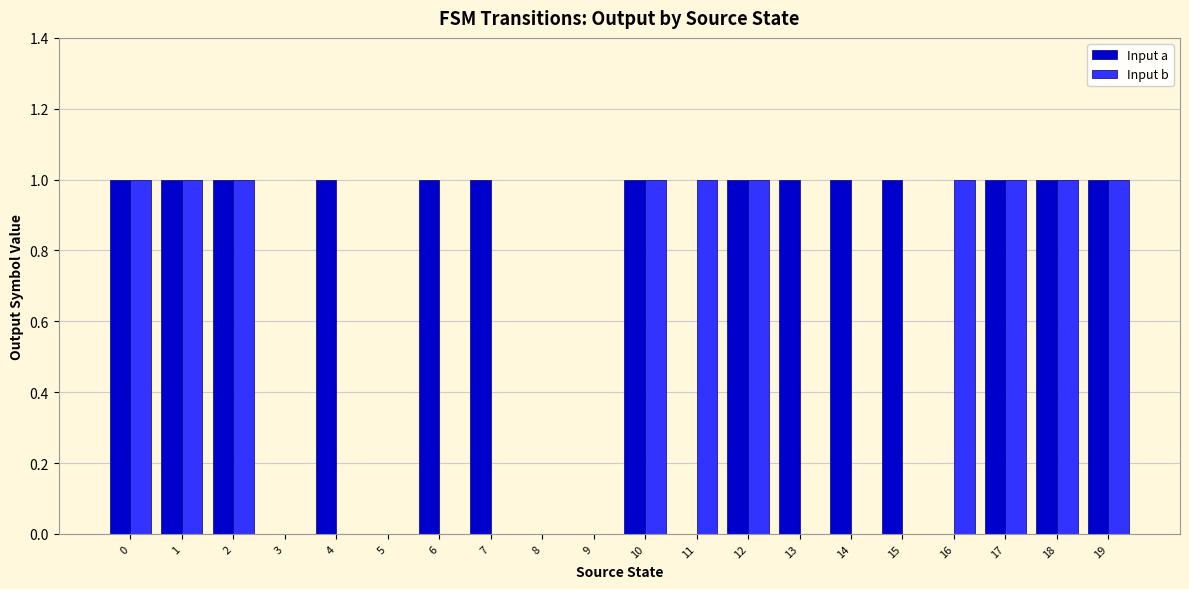

True or false: Input b has a value of 1 at 5.

False